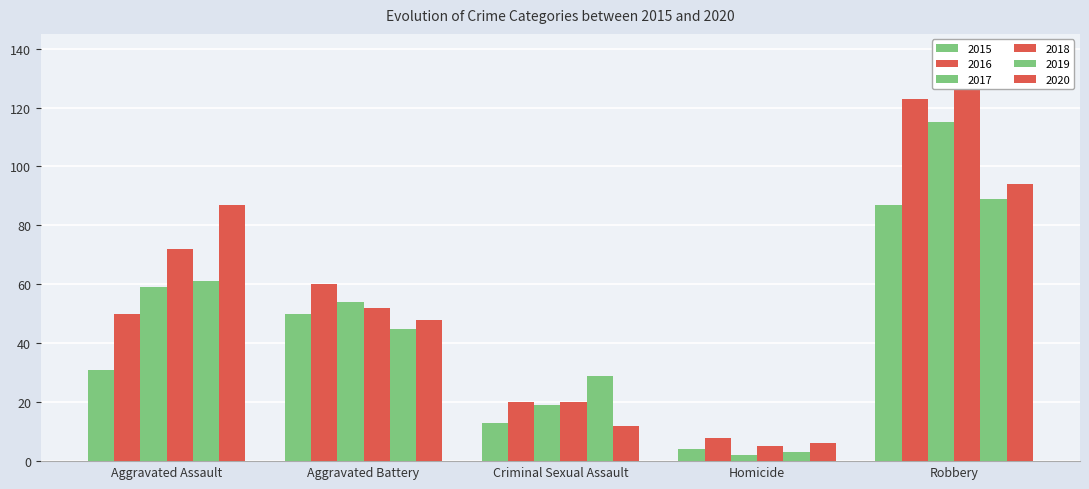

List the labels in order of 2015 value, smallest first.

Homicide, Criminal Sexual Assault, Aggravated Assault, Aggravated Battery, Robbery